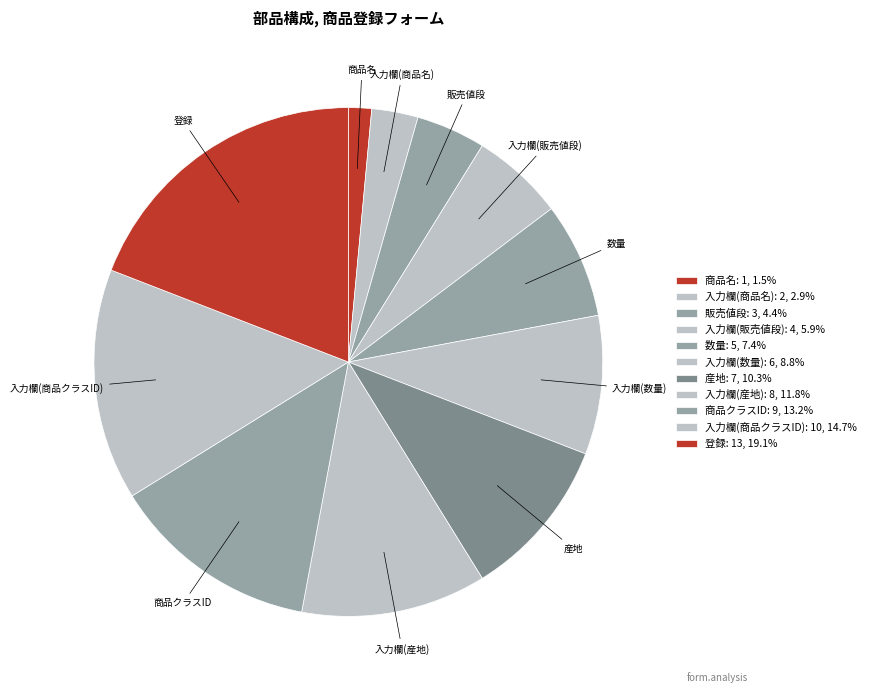

Is the sum of 産地 and 入力欄(産地) greater than half?

No